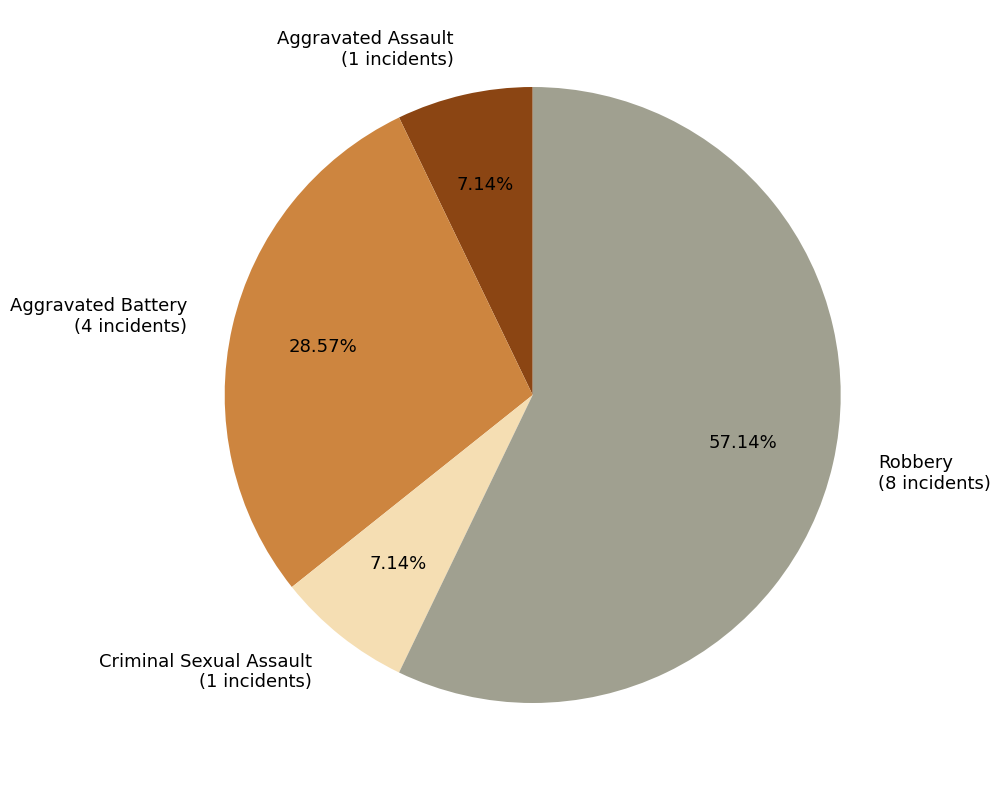

To the nearest percent, what is the difference between the Robbery and Aggravated Battery slice percentages?

29%